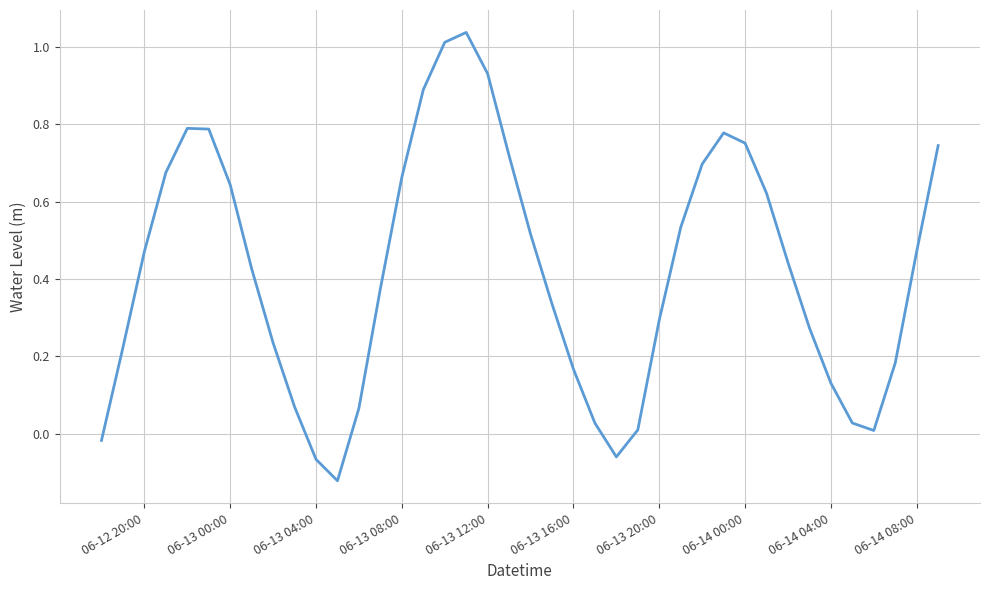

What is the difference between the maximum and minimum values?

1.2